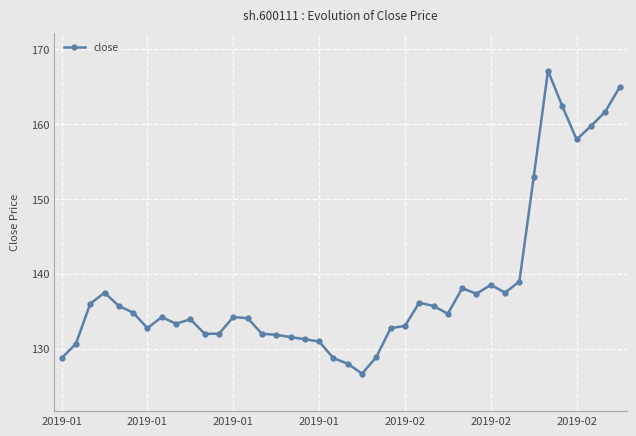

True or false: the data has more than 0 interior local peaks.

True